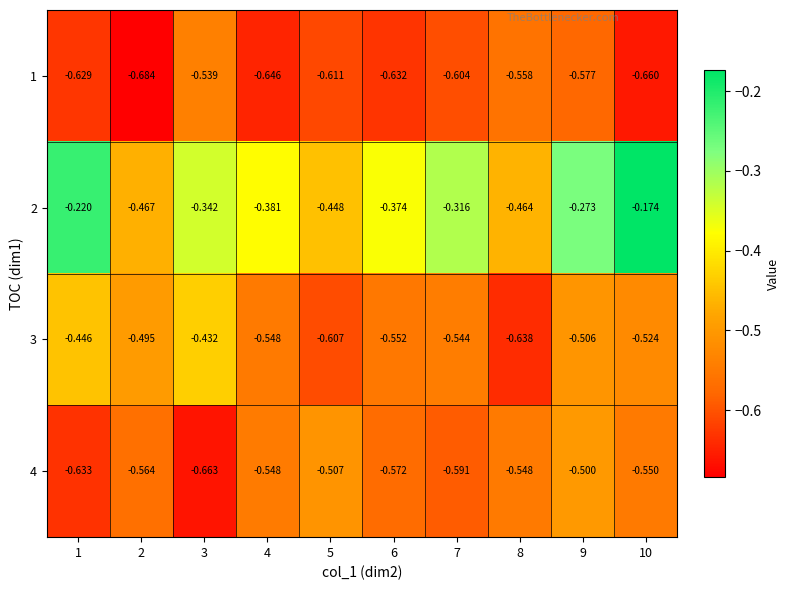

Is the value of 3 at 9 greater than the value of 2 at 6?

No